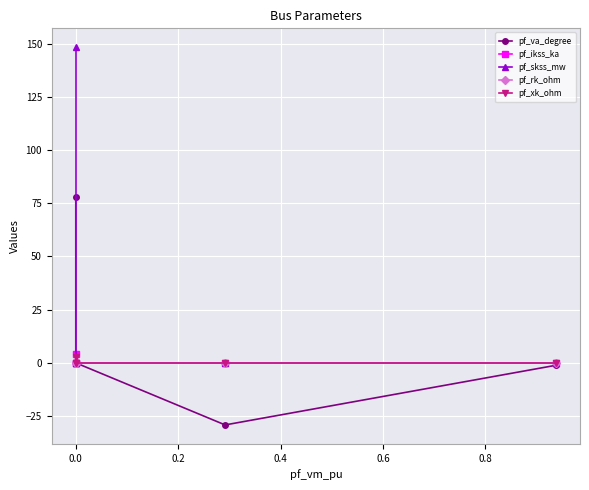

How many data points does each series have?

5